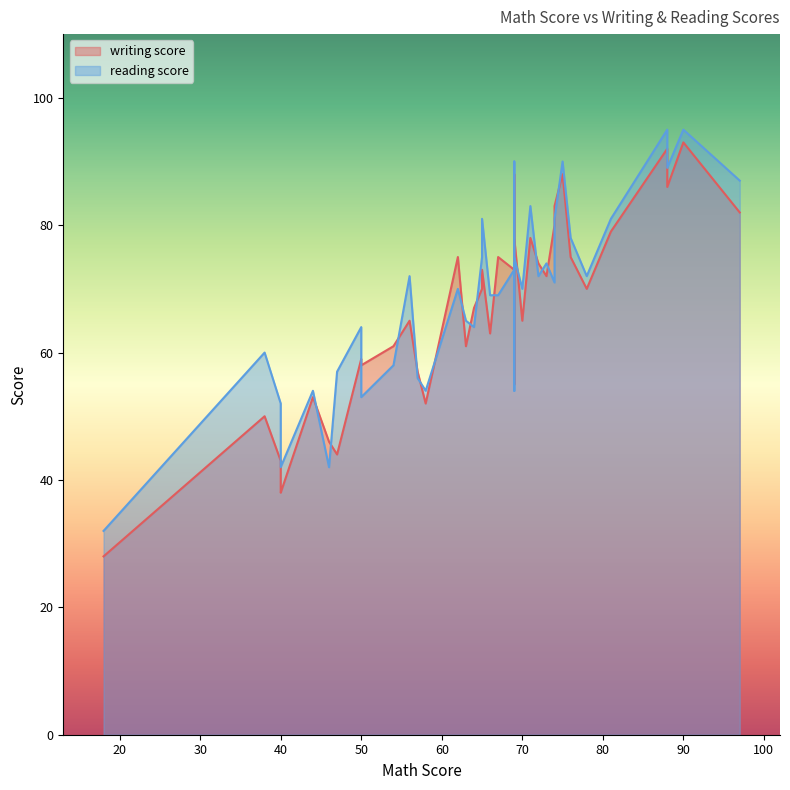

Reading right to left, what are all the values shown in this chart?

writing score: 39=57	38=88	37=59	36=83	35=79	34=82	33=38	32=65	31=61	30=74	29=75	28=65	27=75	26=55	25=72	24=80	23=73	22=53	21=70	20=63	19=61	18=46	17=28	16=86	15=78	14=58	13=70	12=73	11=43	10=52	9=50	8=67	7=39	6=92	5=78	4=75	3=44	2=93	1=88	0=74
reading score: 39=56	38=90	37=64	36=81	35=81	34=87	33=42	32=72	31=65	30=74	29=70	28=70	27=69	26=54	25=74	24=71	23=73	22=54	21=75	20=69	19=58	18=42	17=32	16=89	15=75	14=53	13=72	12=81	11=52	10=54	9=60	8=64	7=43	6=95	5=83	4=78	3=57	2=95	1=90	0=72